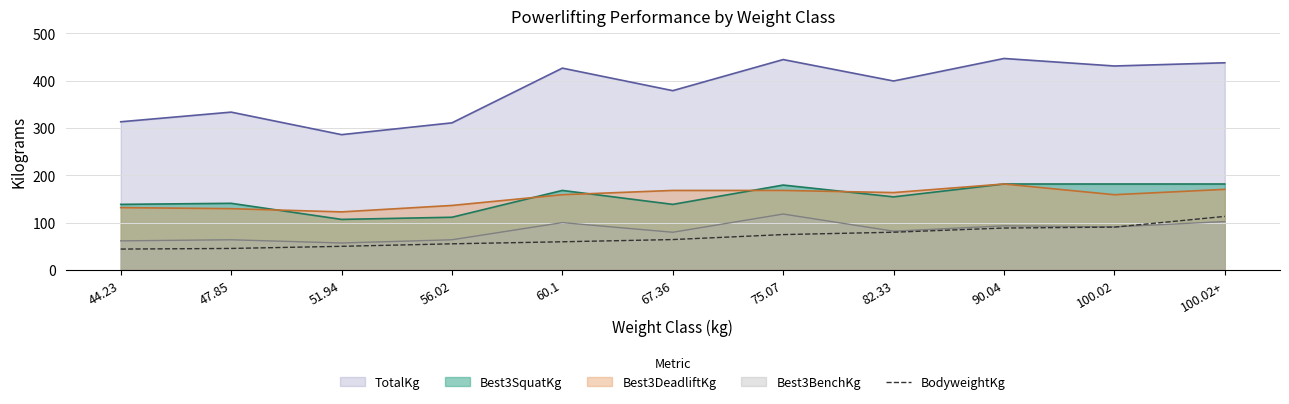

Is it true that the value at 60.1 is 26.9?

False